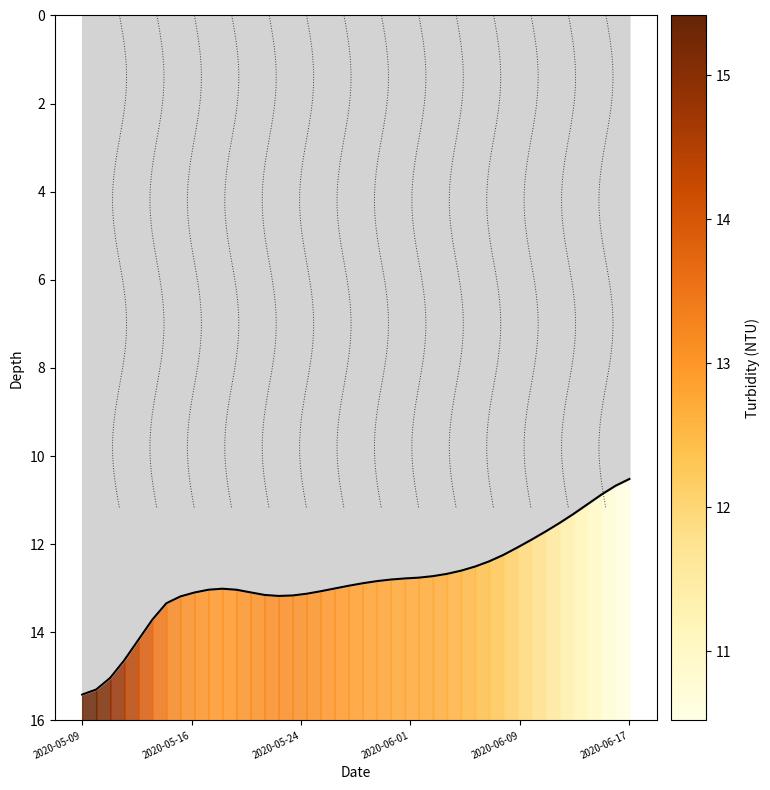

True or false: the data shows 7.3 at 2020-06-09.

False